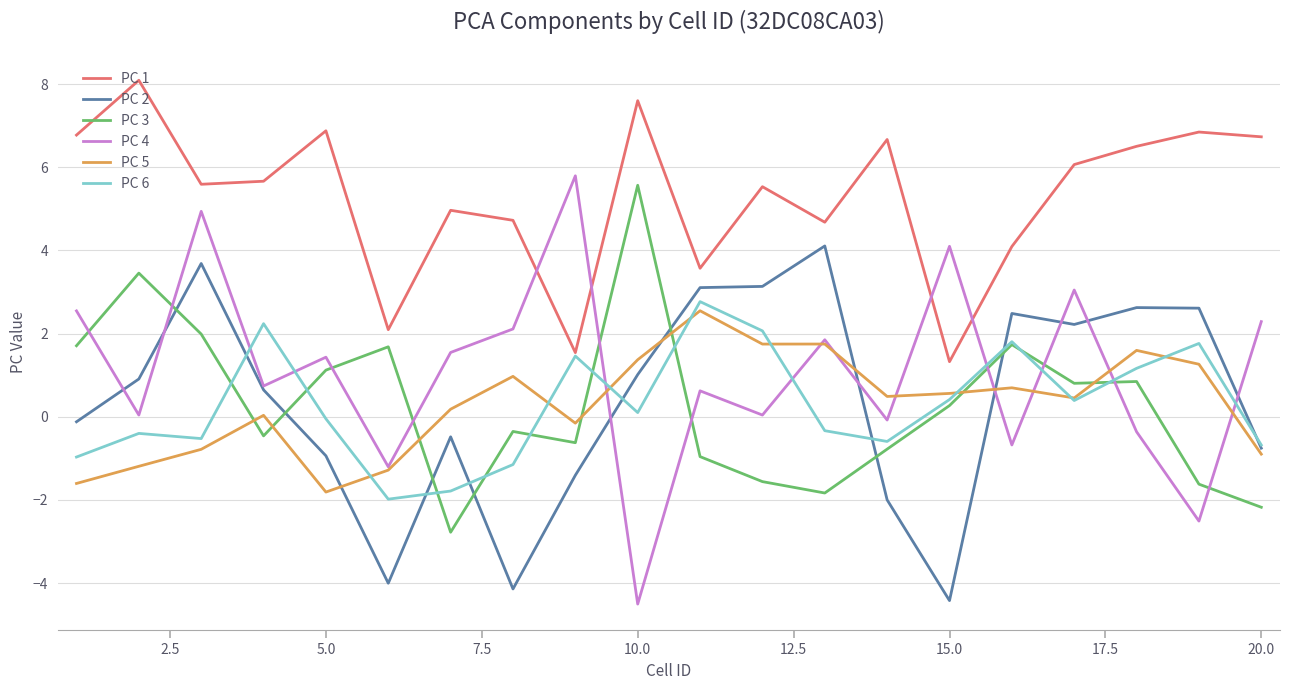

True or false: PC 3 and PC 4 intersect in this chart.

True